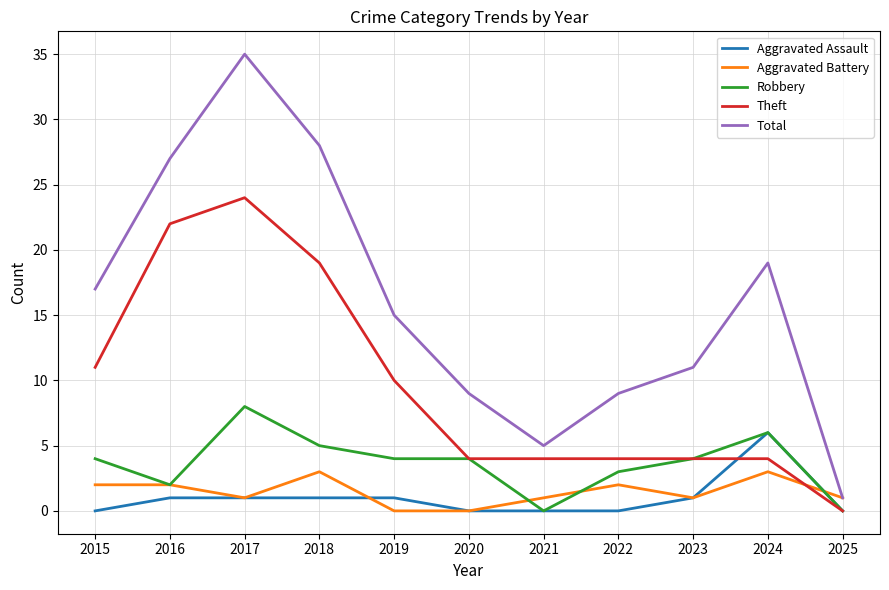

At which label is Theft closest to 12?

2015